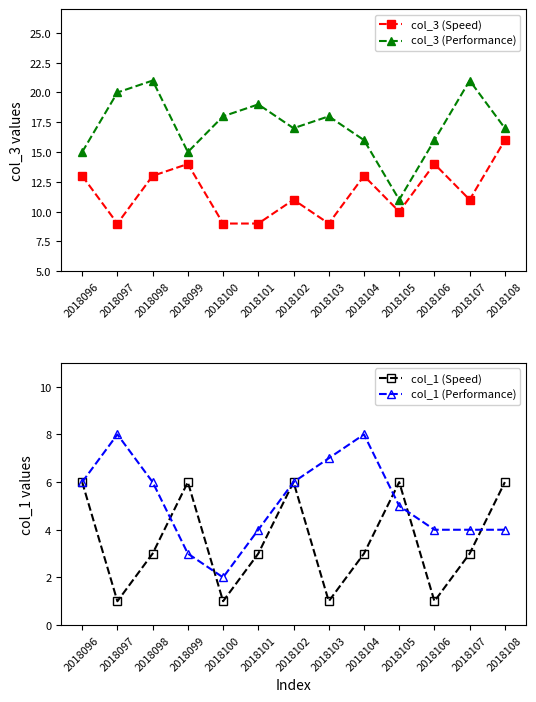

What is the sum of all col_3 (Speed) values?

151